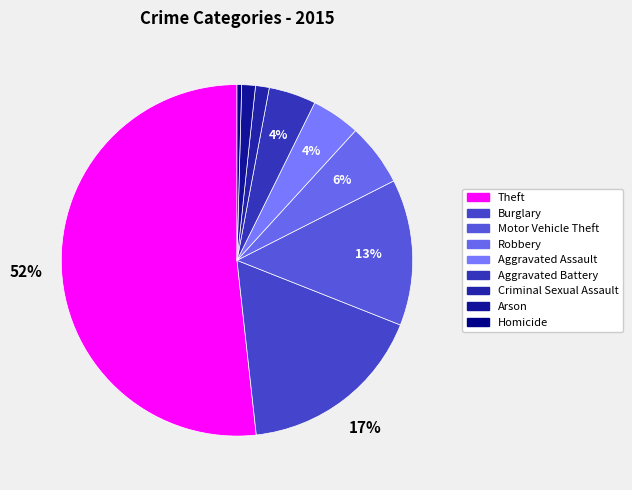

The Criminal Sexual Assault slice represents 1% of the pie. True or false?

True